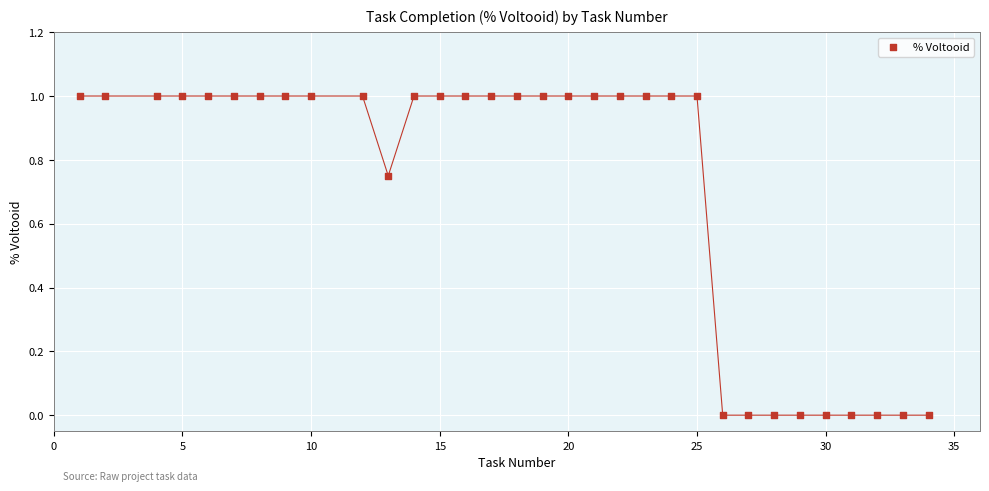

What is the range of Y values (max minus min)?

1.0